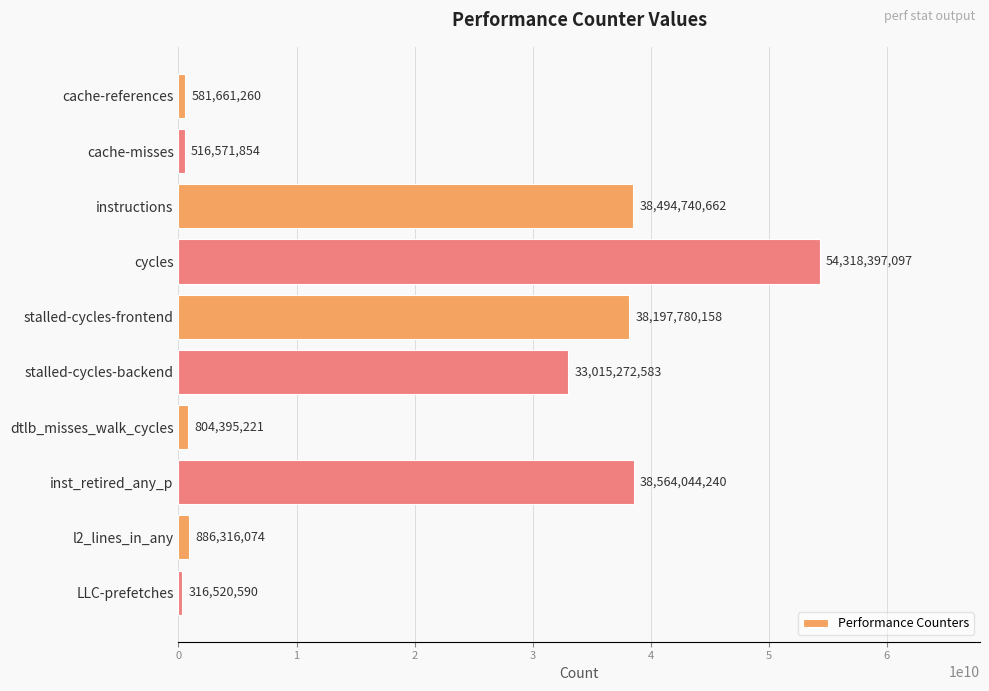

At which category does the chart reach its minimum across all series?

LLC-prefetches